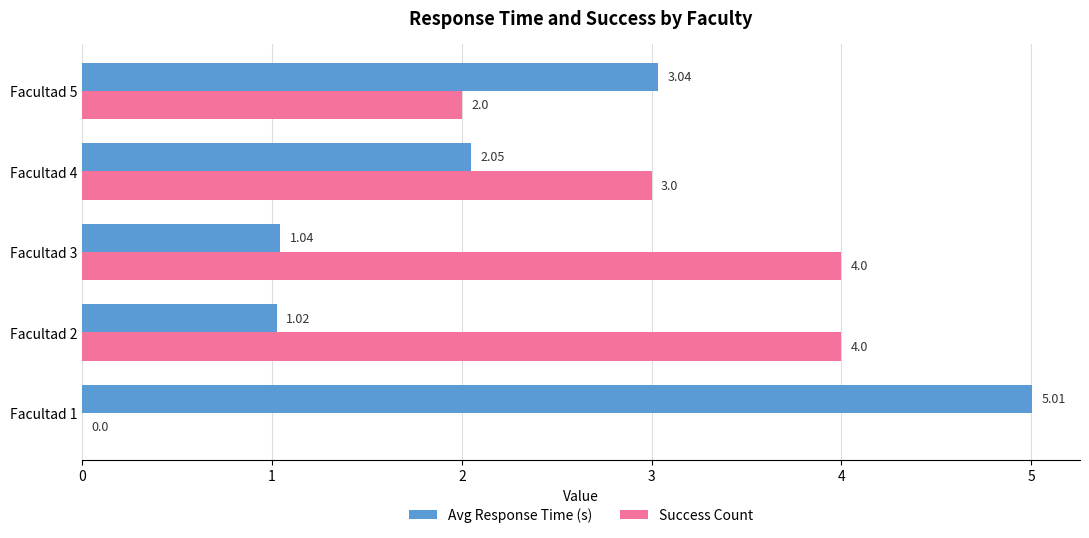

Which series has the largest total across all categories?

Success Count